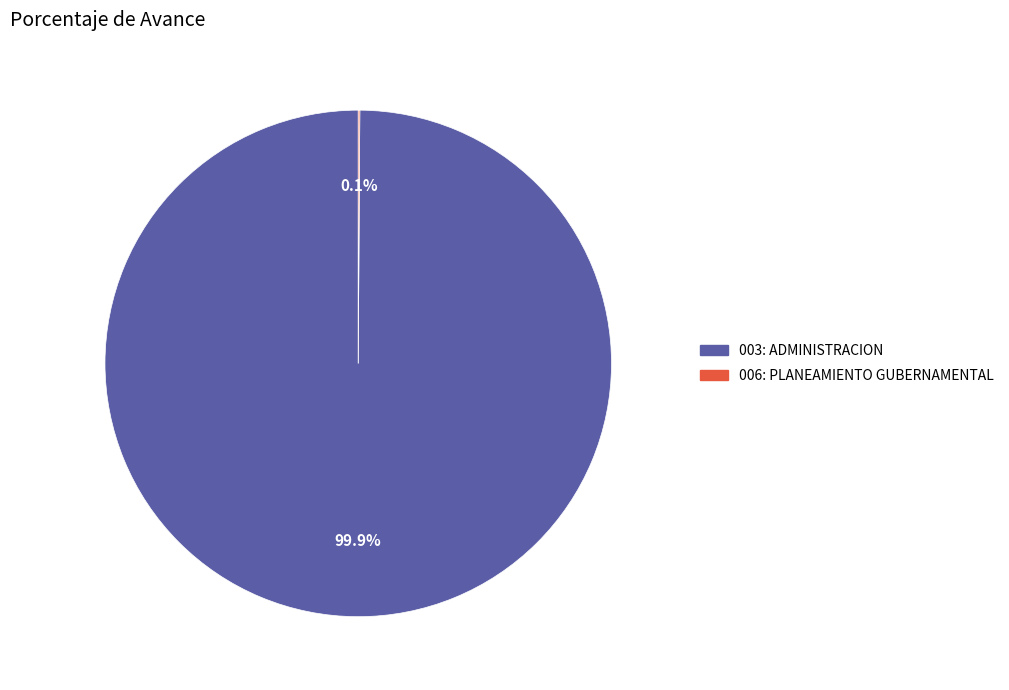

Which category accounts for the majority?

003: ADMINISTRACION